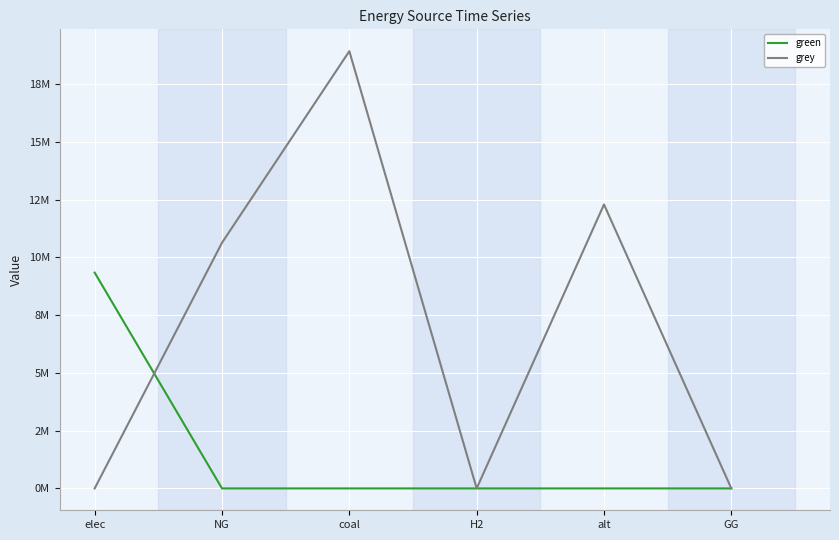

Rank the categories by green value from lowest to highest.

NG, coal, H2, alt, GG, elec